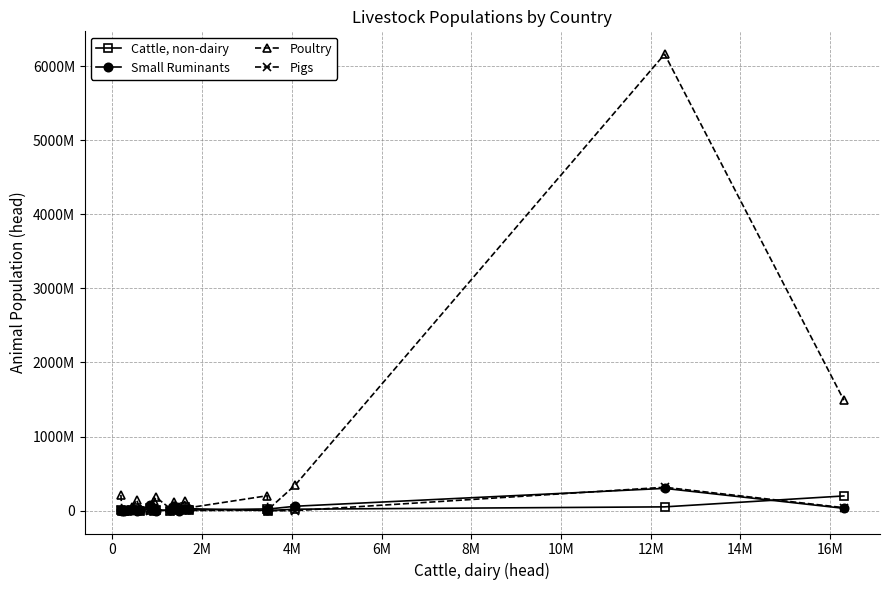

What are all the series names shown in the legend?

Cattle, non-dairy, Small Ruminants, Poultry, Pigs